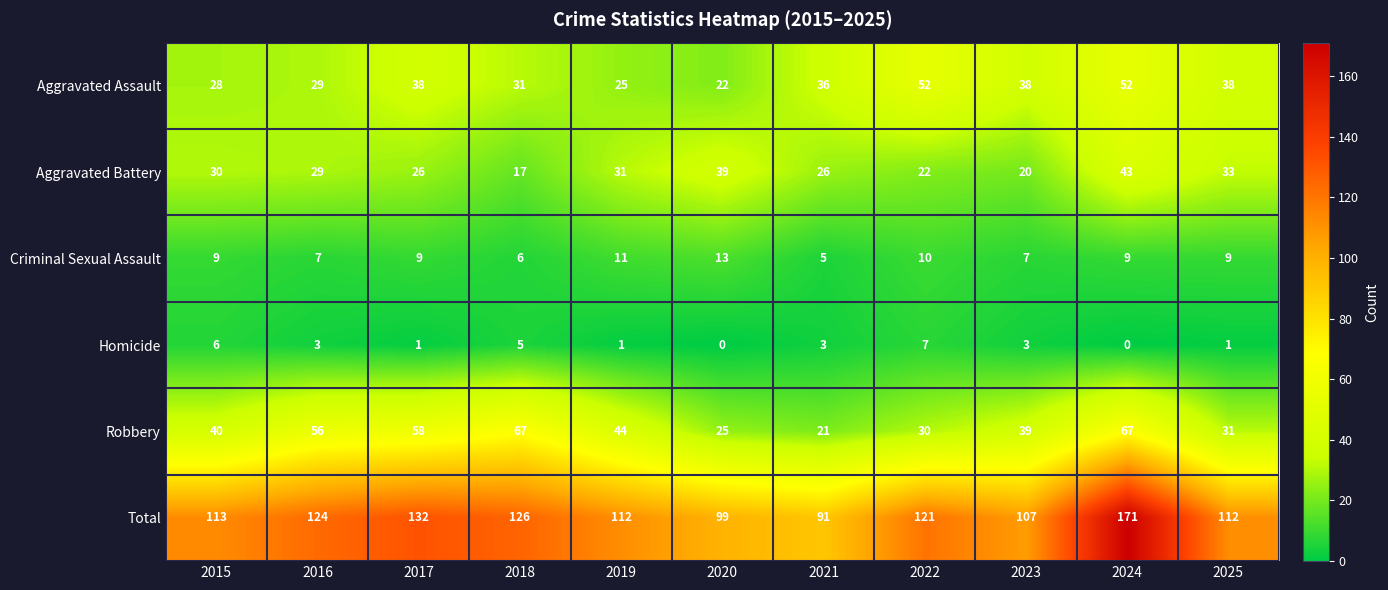

Rank the series by their maximum value, from highest to lowest.

Total, Robbery, Aggravated Assault, Aggravated Battery, Criminal Sexual Assault, Homicide